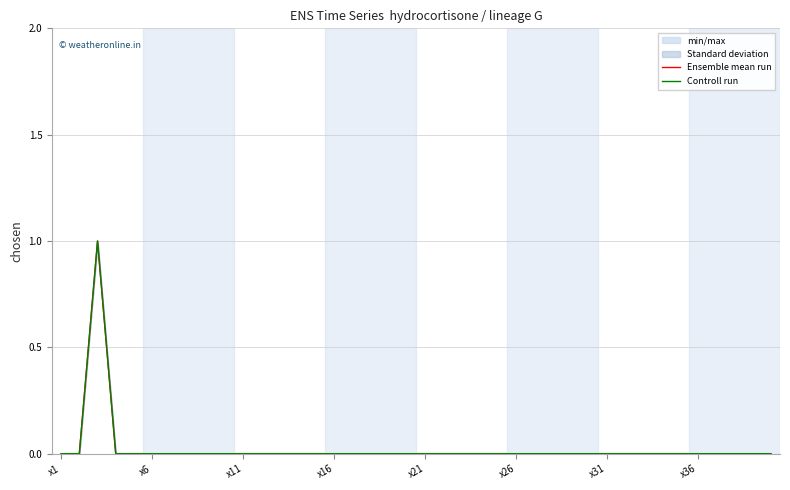

How many positive values does the Ensemble mean run series have?

1